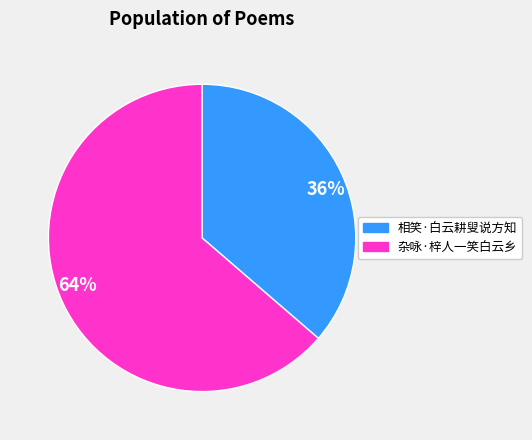

The 64% slice represents 53% of the pie. True or false?

False